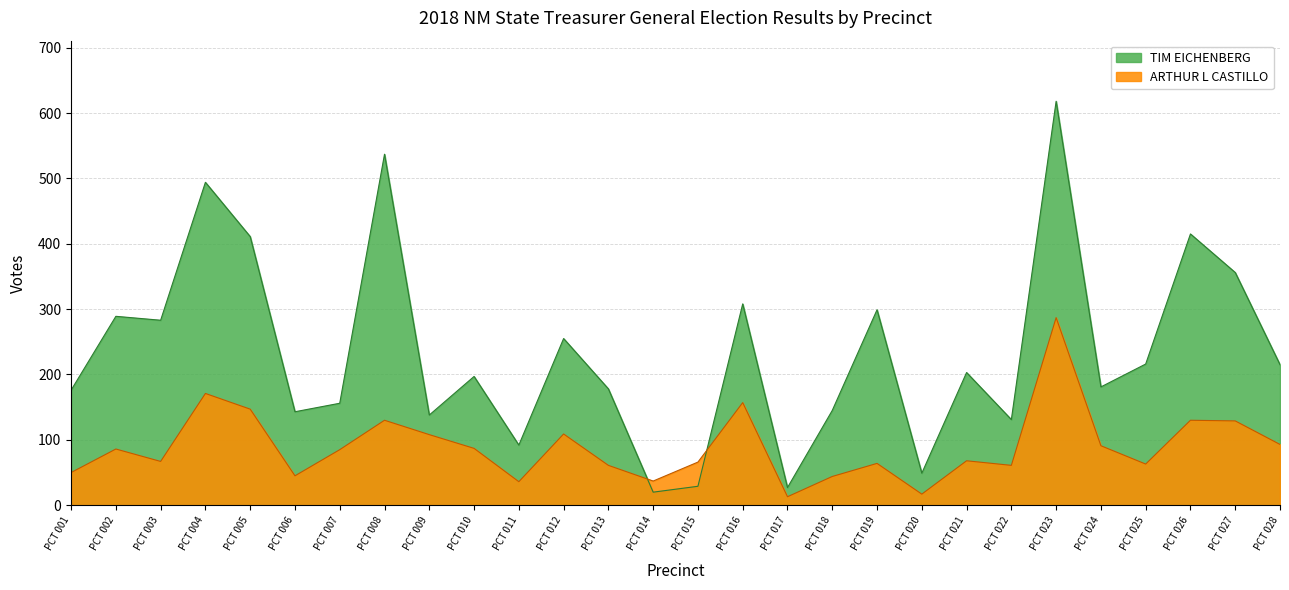

Which label corresponds to the largest value in the chart?

PCT 023